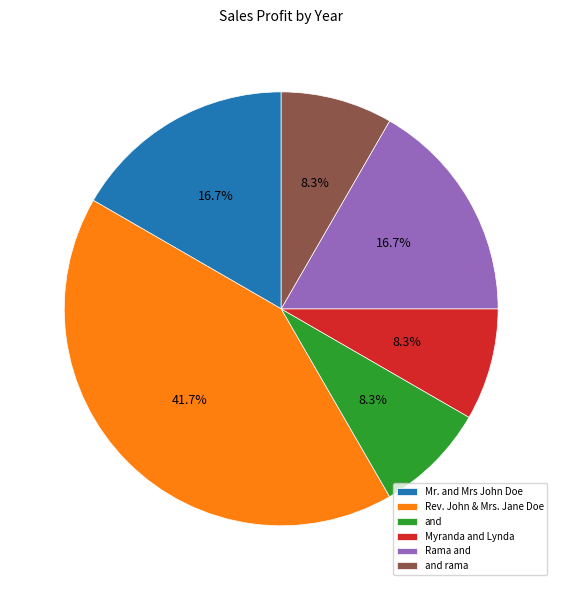

Which category has the biggest portion of the pie?

Rev. John & Mrs. Jane Doe